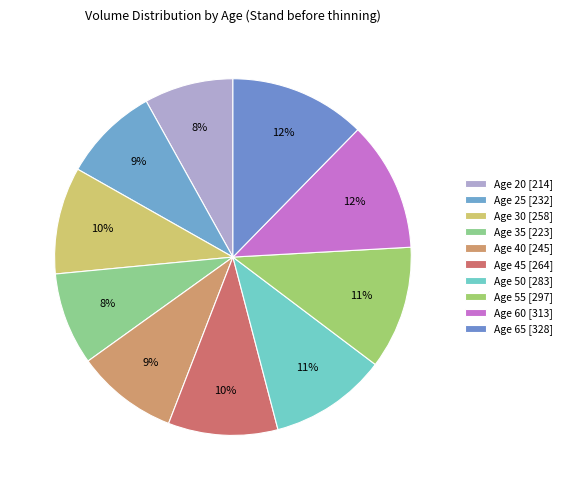

The Age 65 slice represents 12% of the pie. True or false?

True